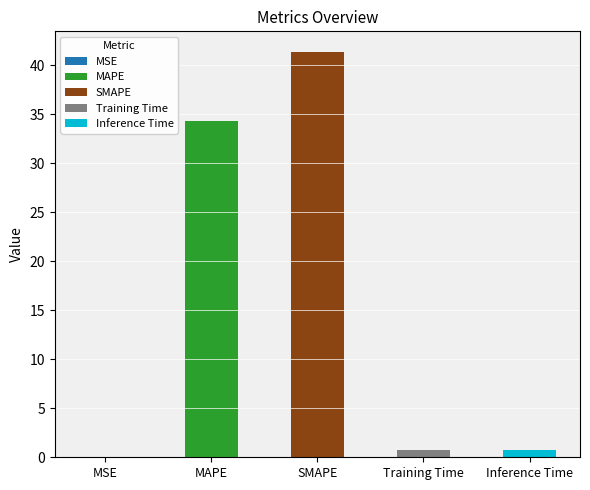

The chart shows a value of 41.4 at SMAPE. True or false?

True